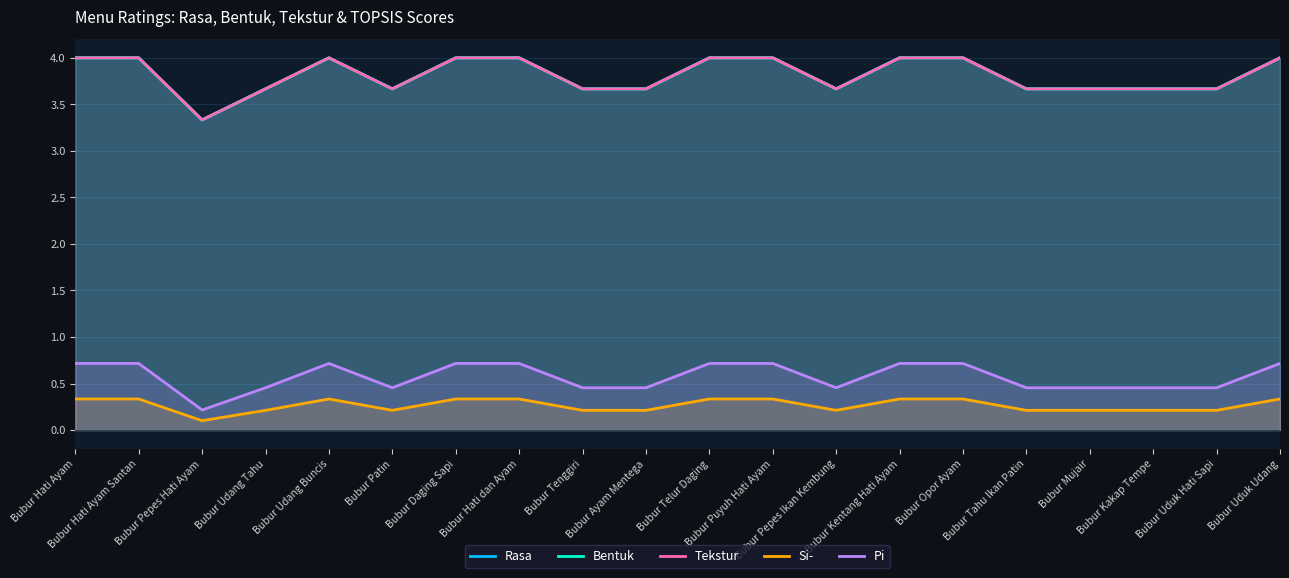

Where is the first local maximum for Rasa?

Bubur Udang Buncis